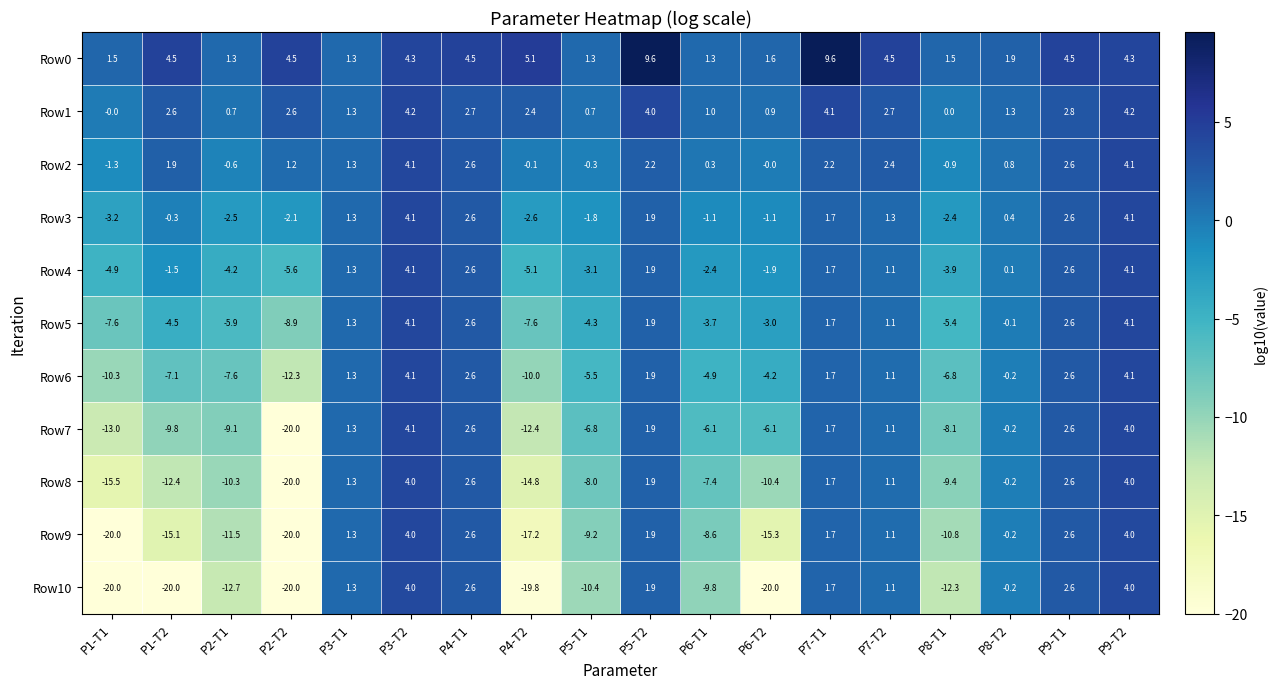

How many values in Row4 are below zero?

9